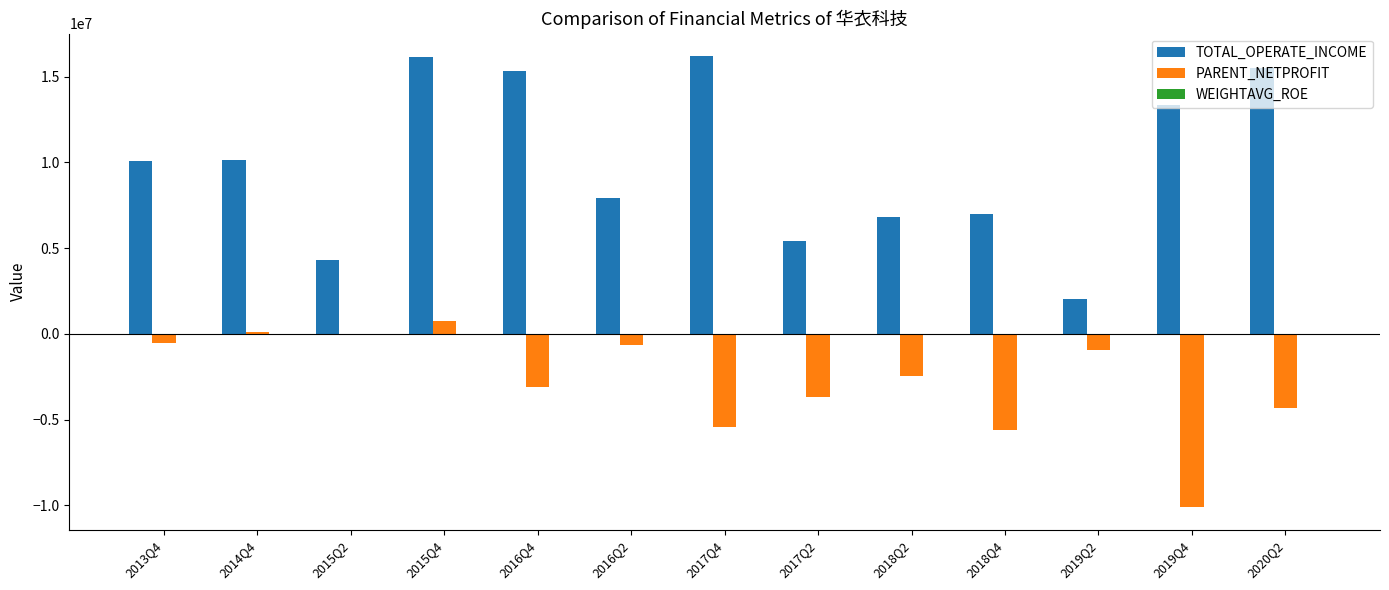

Is the value of PARENT_NETPROFIT at 2019Q4 greater than the value of TOTAL_OPERATE_INCOME at 2018Q4?

No